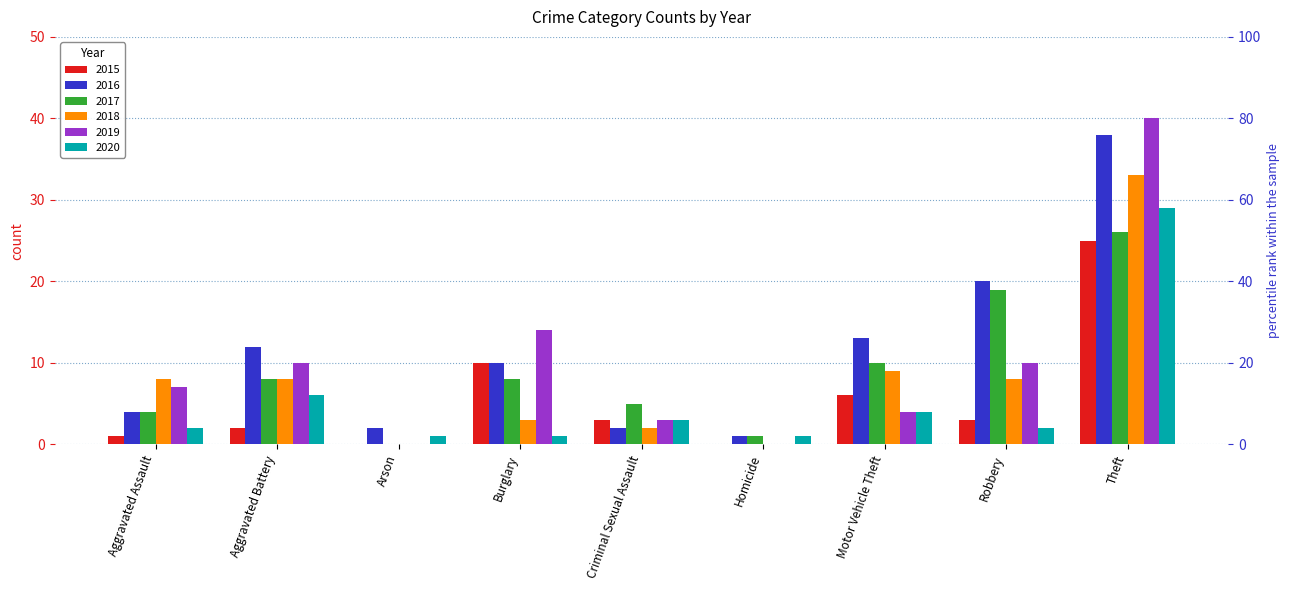

Reading right to left, extract all data points from this chart.

2015: Theft=25	Robbery=3	Motor Vehicle Theft=6	Homicide=0	Criminal Sexual Assault=3	Burglary=10	Arson=0	Aggravated Battery=2	Aggravated Assault=1
2016: Theft=38	Robbery=20	Motor Vehicle Theft=13	Homicide=1	Criminal Sexual Assault=2	Burglary=10	Arson=2	Aggravated Battery=12	Aggravated Assault=4
2017: Theft=26	Robbery=19	Motor Vehicle Theft=10	Homicide=1	Criminal Sexual Assault=5	Burglary=8	Arson=0	Aggravated Battery=8	Aggravated Assault=4
2018: Theft=33	Robbery=8	Motor Vehicle Theft=9	Homicide=0	Criminal Sexual Assault=2	Burglary=3	Arson=0	Aggravated Battery=8	Aggravated Assault=8
2019: Theft=40	Robbery=10	Motor Vehicle Theft=4	Homicide=0	Criminal Sexual Assault=3	Burglary=14	Arson=0	Aggravated Battery=10	Aggravated Assault=7
2020: Theft=29	Robbery=2	Motor Vehicle Theft=4	Homicide=1	Criminal Sexual Assault=3	Burglary=1	Arson=1	Aggravated Battery=6	Aggravated Assault=2